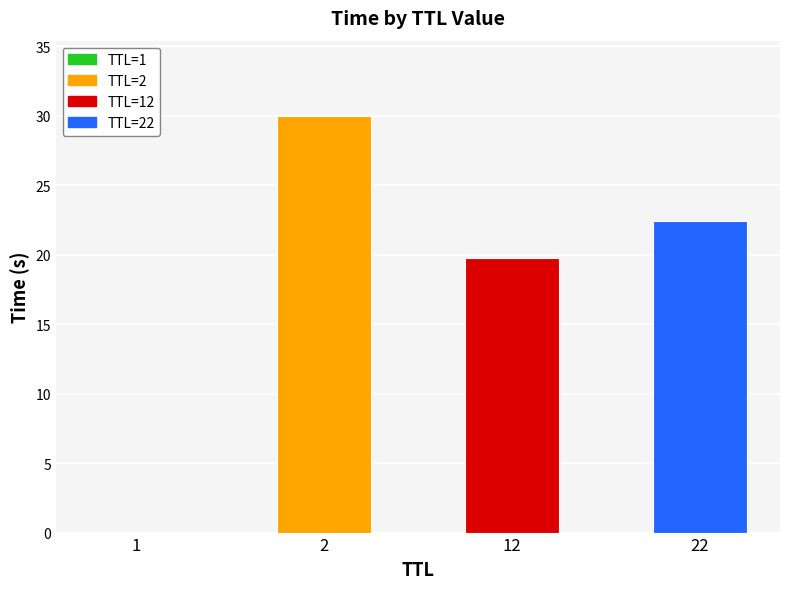

Approximately how many times larger is the value at 2 compared to 22?

1.3